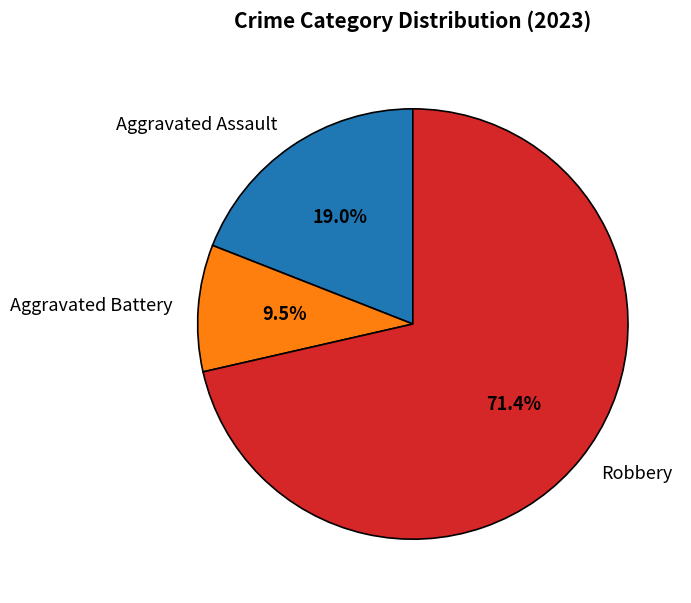

What is the largest slice in the pie chart?

Robbery